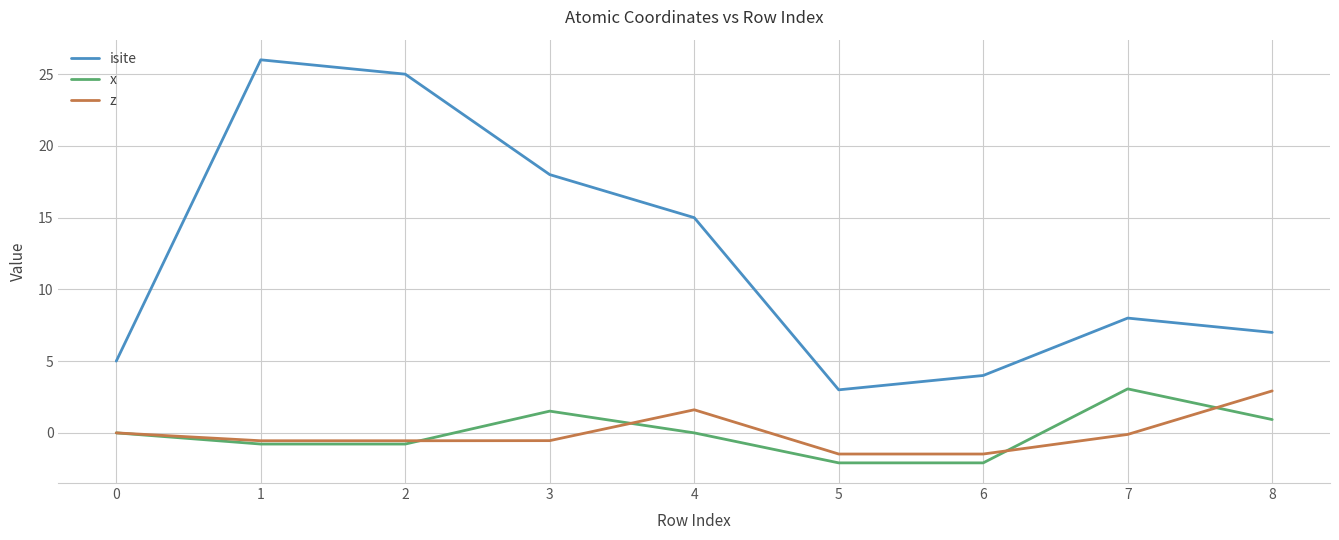

Which series changed the most between 2 and 3?

isite